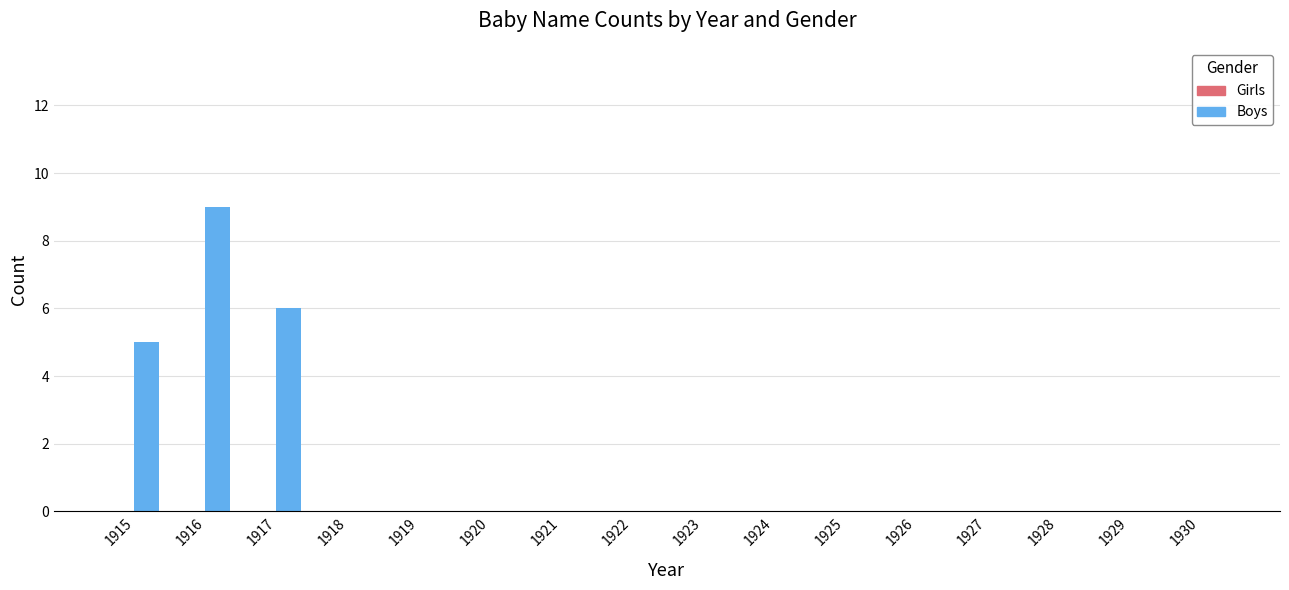

The chart shows a value of 0 at 1930. True or false?

True